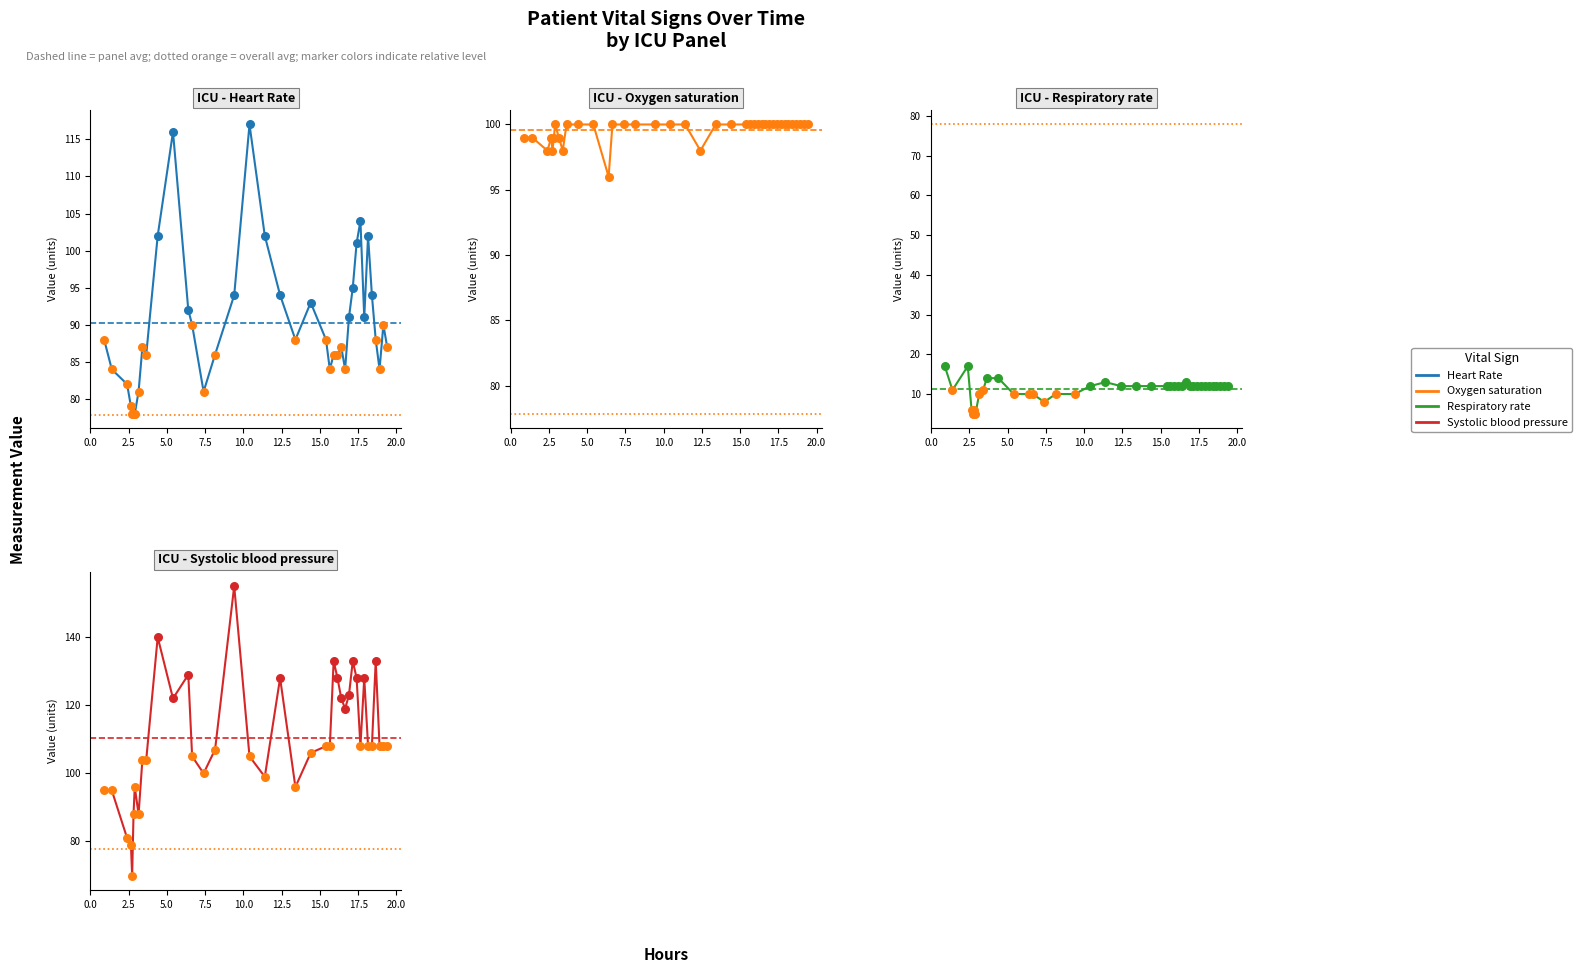

Which series has the widest spread of Y values?

Systolic blood pressure